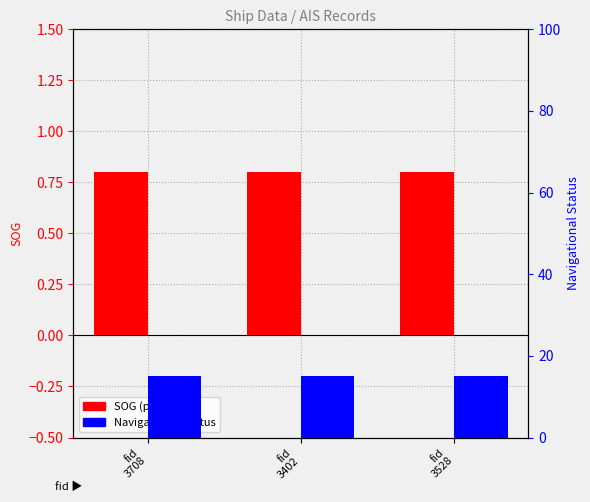

Which series has the largest range (max minus min)?

SOG